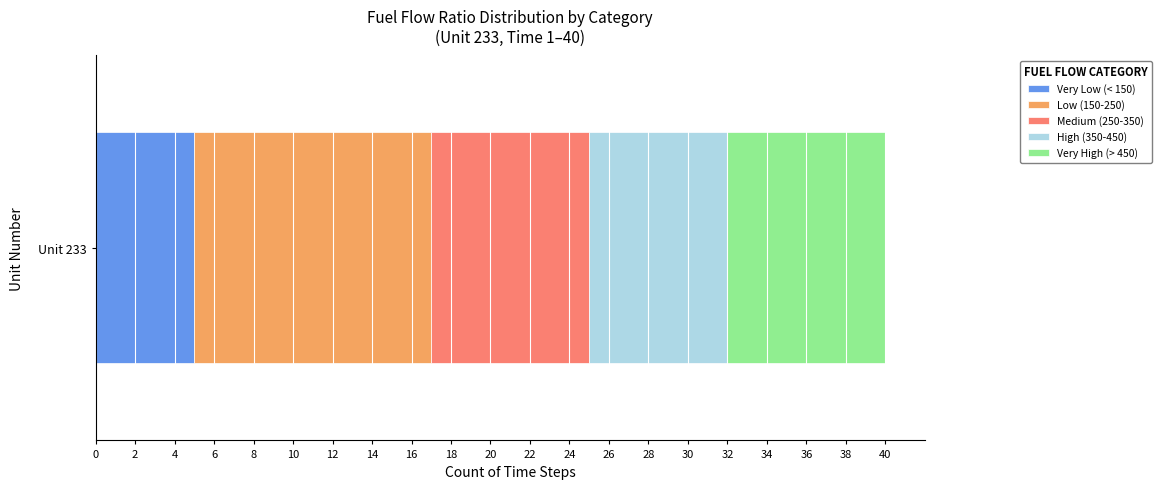

The value of Very Low (< 150) at Unit 233 is 5. True or false?

True